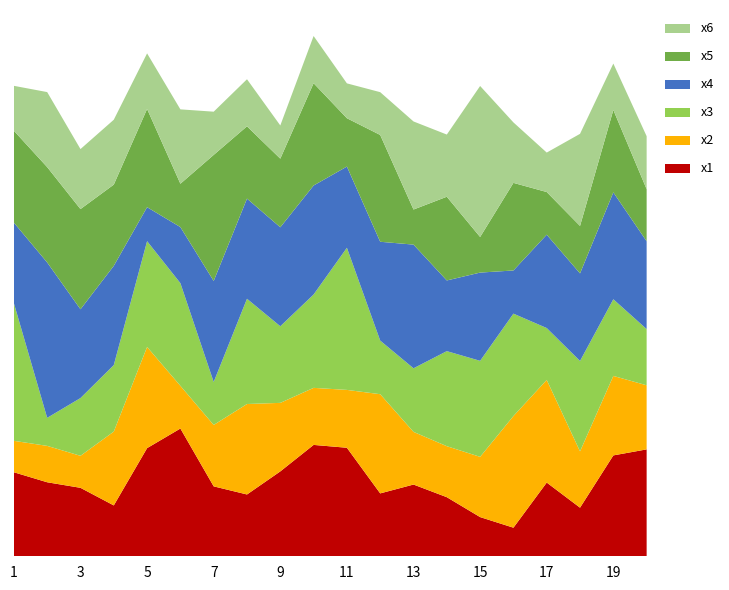

Reading left to right, what are all the values shown in this chart?

x1: 1=6.0	2=5.3	3=4.9	4=3.7	5=7.8	6=9.2	7=5.0	8=4.4	9=6.1	10=8.0	11=7.8	12=4.5	13=5.1	14=4.2	15=2.8	16=2.1	17=5.3	18=3.5	19=7.2	20=7.7
x2: 1=2.3	2=2.6	3=2.3	4=5.3	5=7.3	6=3.1	7=4.4	8=6.5	9=4.9	10=4.1	11=4.2	12=7.1	13=3.8	14=3.7	15=4.3	16=8.0	17=7.4	18=4.0	19=5.7	20=4.6
x3: 1=9.9	2=2.0	3=4.1	4=4.8	5=7.6	6=7.4	7=3.1	8=7.6	9=5.5	10=6.7	11=10.2	12=3.8	13=4.6	14=6.8	15=6.9	16=7.3	17=3.7	18=6.5	19=5.5	20=4.0
x4: 1=5.8	2=11.2	3=6.4	4=7.1	5=2.4	6=4.0	7=7.2	8=7.2	9=7.1	10=7.8	11=5.8	12=7.1	13=8.9	14=5.1	15=6.3	16=3.1	17=6.7	18=6.3	19=7.7	20=6.3
x5: 1=6.6	2=6.8	3=7.2	4=5.8	5=7.0	6=3.1	7=9.0	8=5.2	9=4.9	10=7.3	11=3.5	12=7.7	13=2.5	14=6.0	15=2.6	16=6.3	17=3.1	18=3.4	19=5.9	20=3.7
x6: 1=3.2	2=5.4	3=4.3	4=4.7	5=4.0	6=5.3	7=3.1	8=3.4	9=2.4	10=3.4	11=2.5	12=3.1	13=6.3	14=4.5	15=10.8	16=4.3	17=2.8	18=6.6	19=3.3	20=3.8